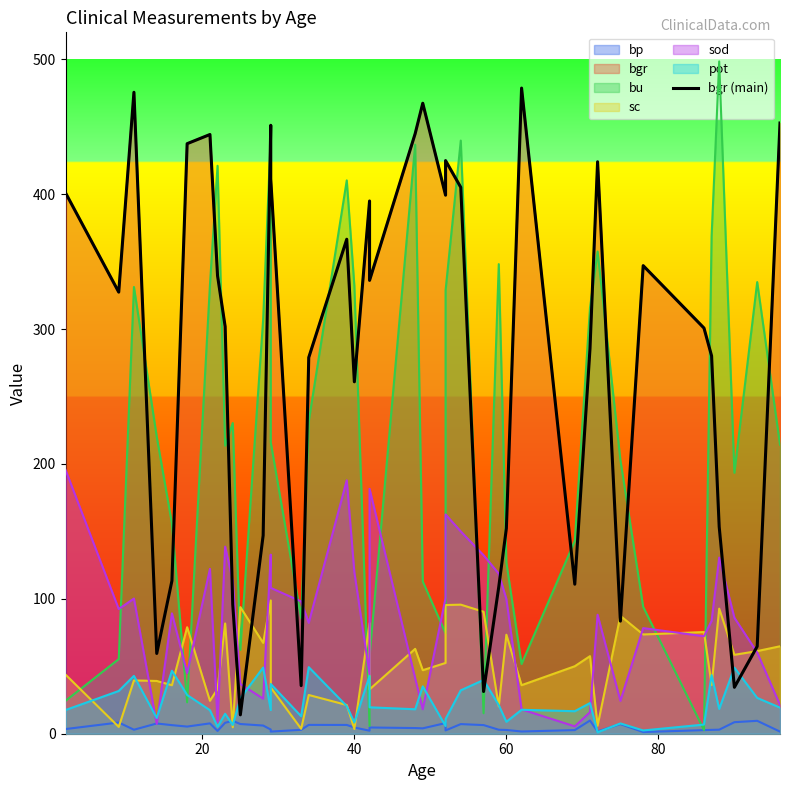

How many points are higher than both their immediate neighbors (excluding endpoints)?

10